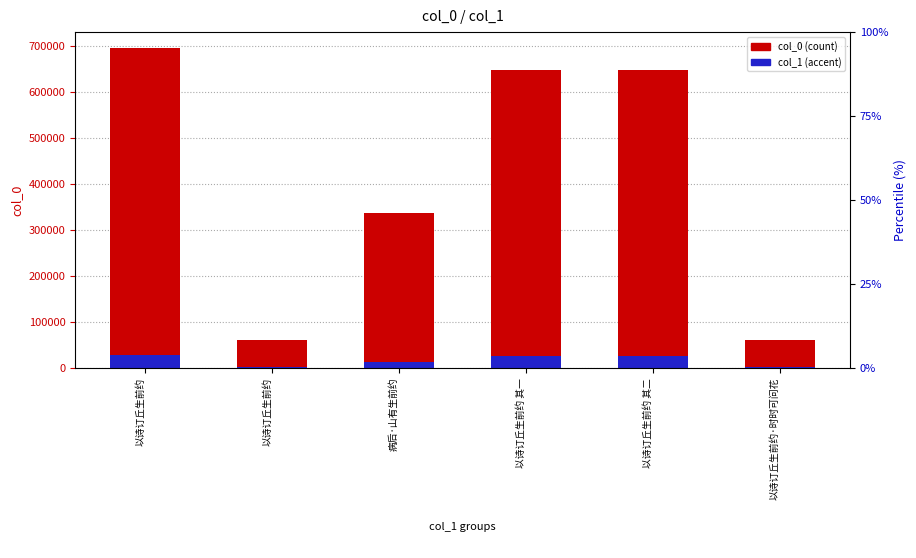

What are all the series names shown in the legend?

col_0 (count), col_1 (accent)